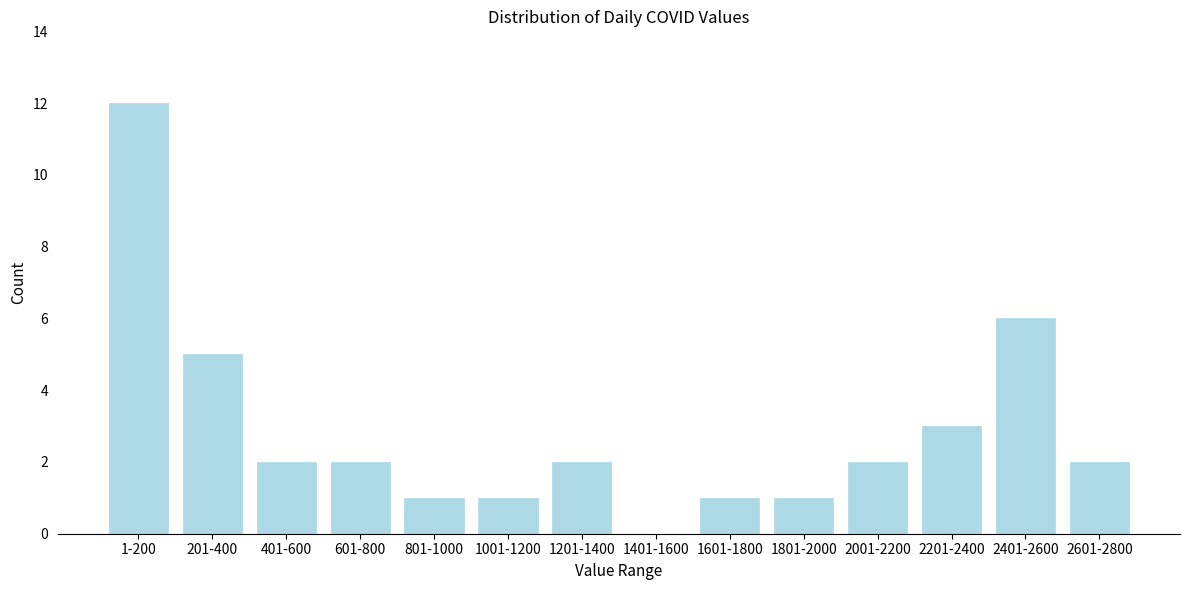

Reading left to right, list all the values displayed in this chart.

1-200=12	201-400=5	401-600=2	601-800=2	801-1000=1	1001-1200=1	1201-1400=2	1401-1600=0	1601-1800=1	1801-2000=1	2001-2200=2	2201-2400=3	2401-2600=6	2601-2800=2